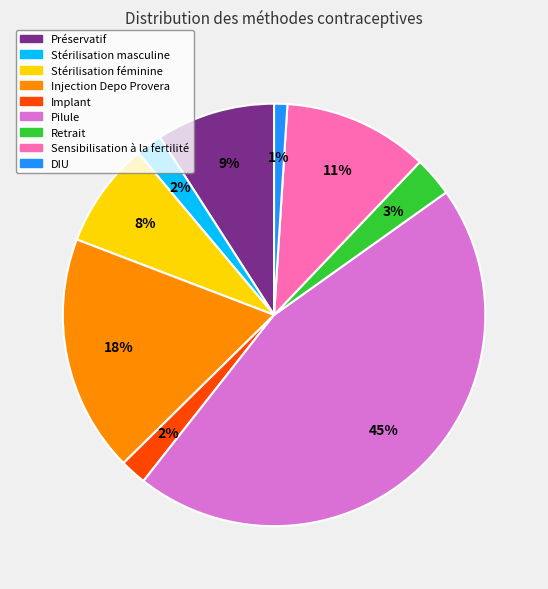

Which slice is the smallest?

DIU